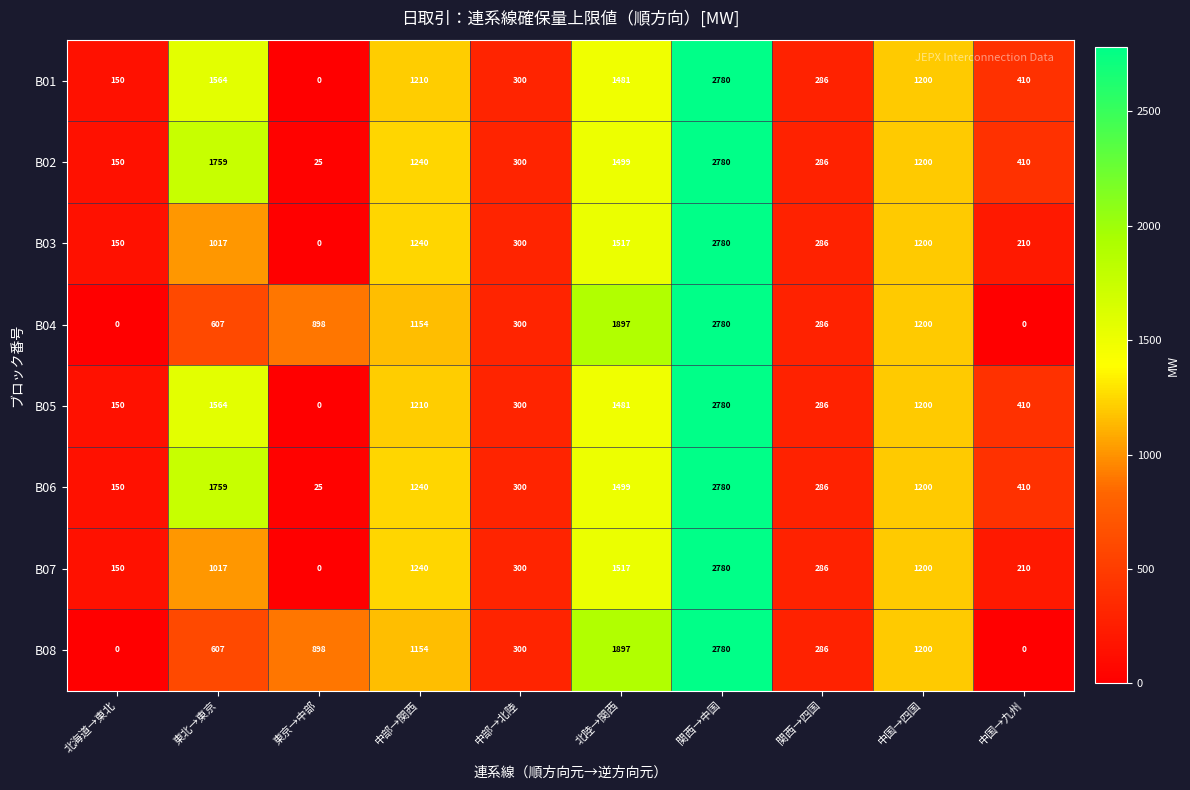

What is the total value across all series at 東京→中部?

1846